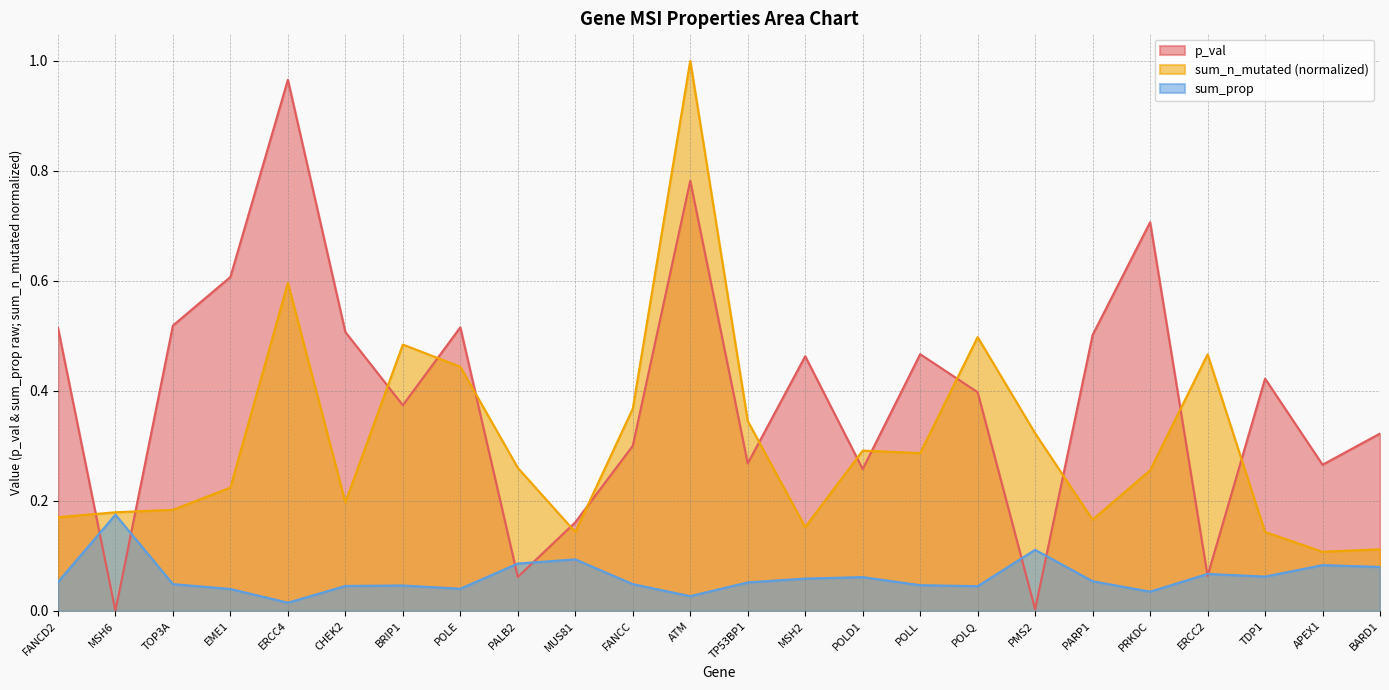

True or false: p_val has more than 2 interior local peaks.

True